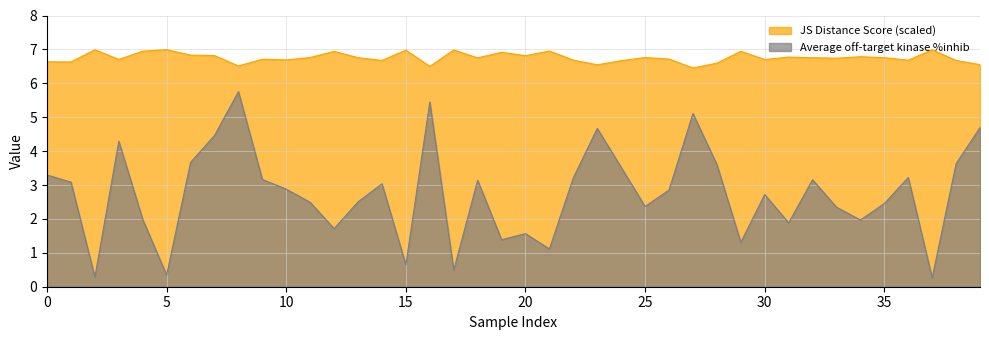

What is the total value across all series at 6?

10.5